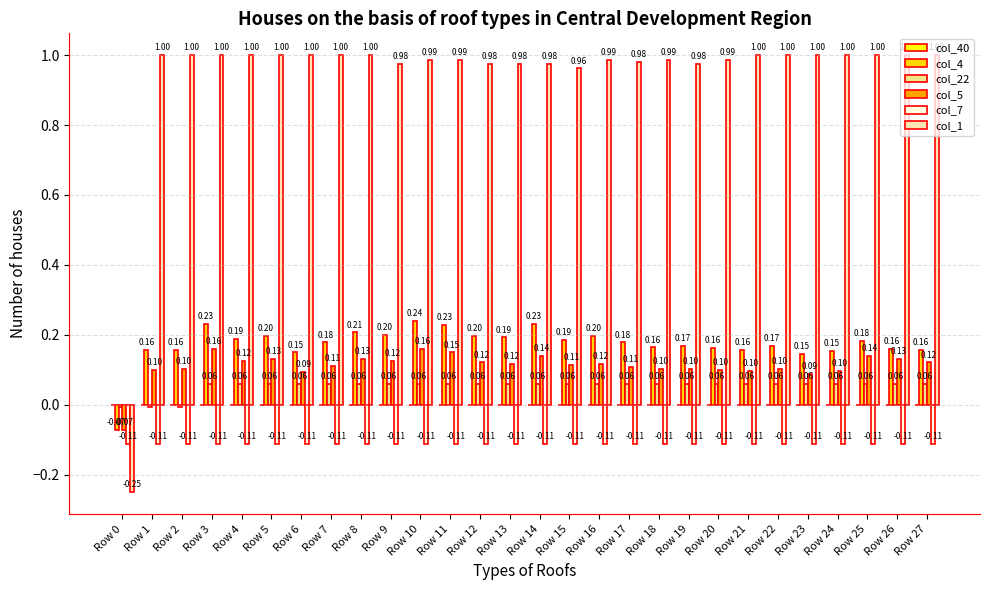

What is the total value across all series at Row 7?

1.2